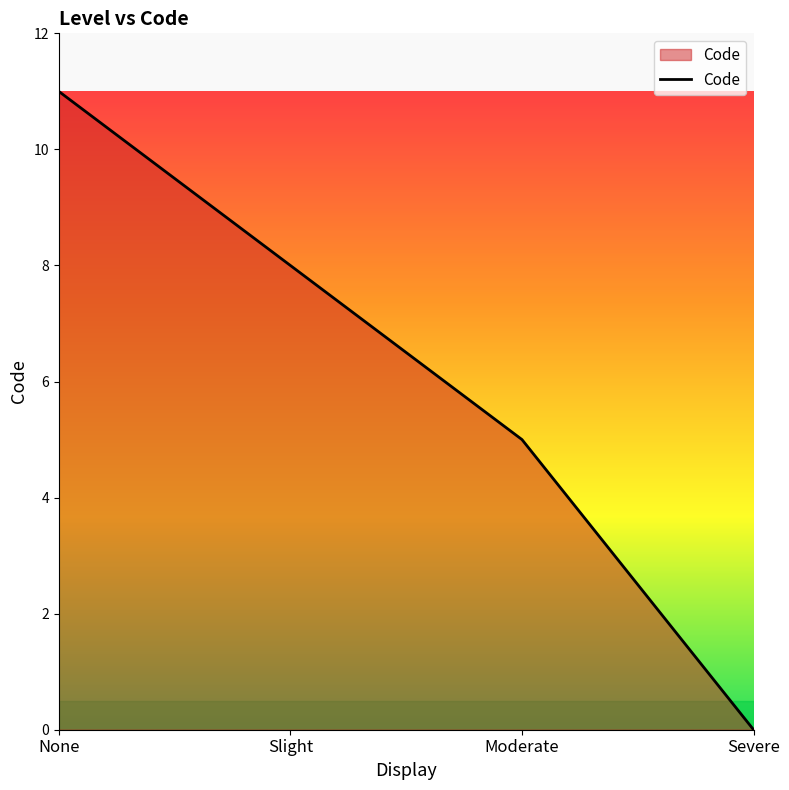

Rank the categories by value from lowest to highest.

Severe, Moderate, Slight, None